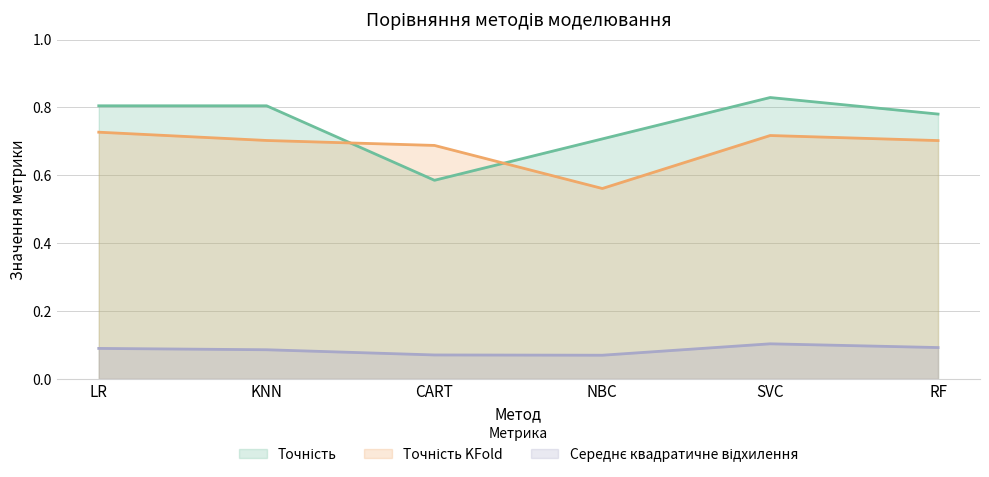

Does the chart have visible grid lines?

Yes